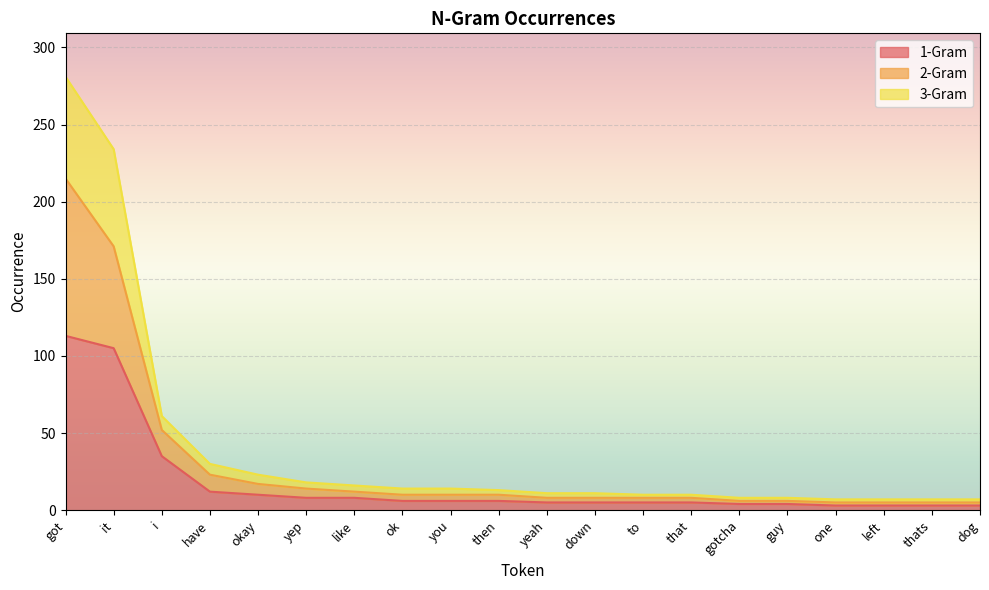

How many values in the 3-Gram series exceed 13?

9